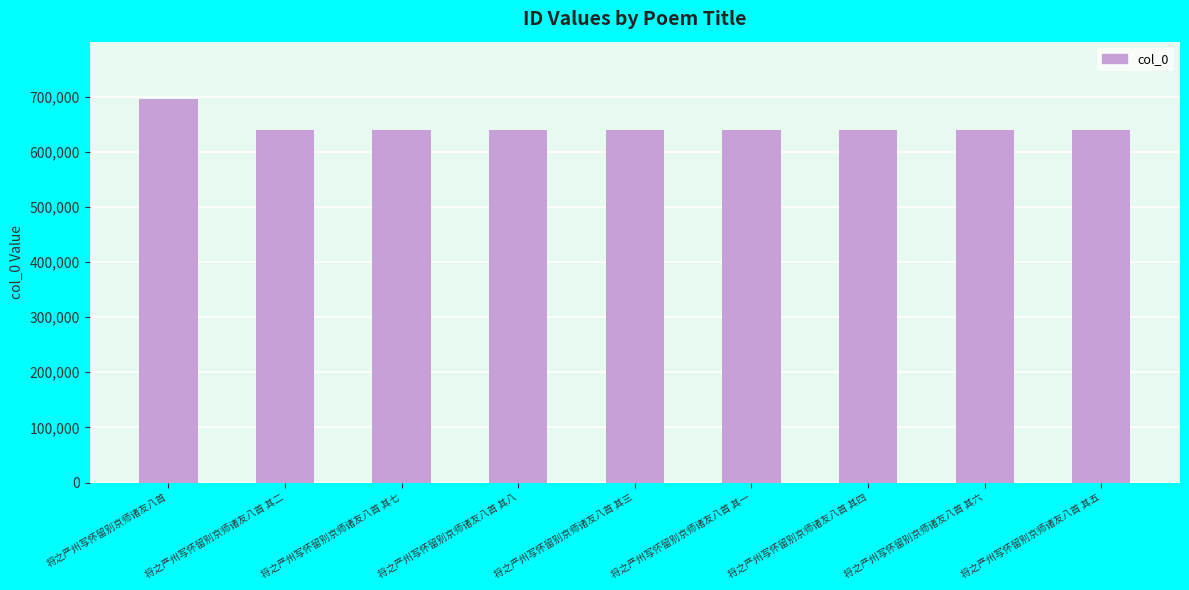

What is the sum of all values?

5804191